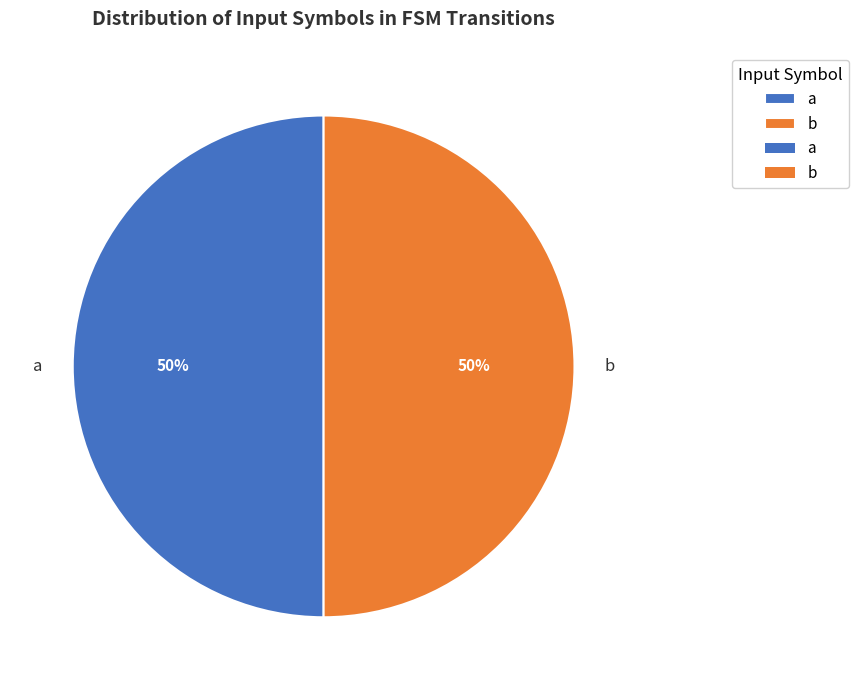

The a slice represents 43% of the pie. True or false?

False